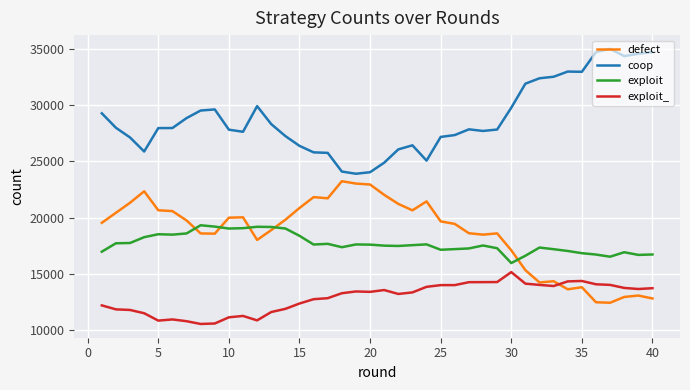

True or false: exploit has more than 1 points higher than both neighbors.

True